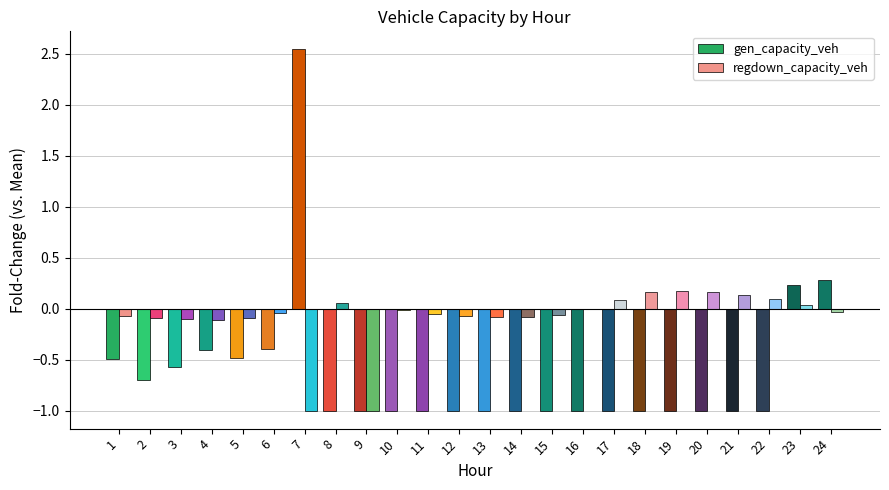

Which label corresponds to the largest value in the chart?

7